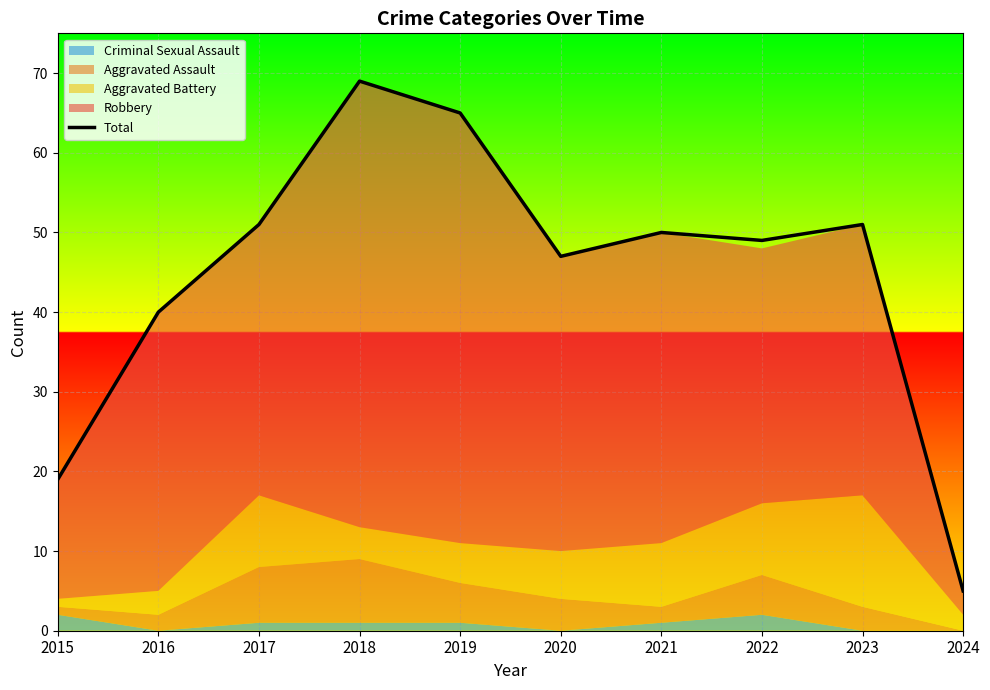

Where is the data nearest to the value 37?

2016